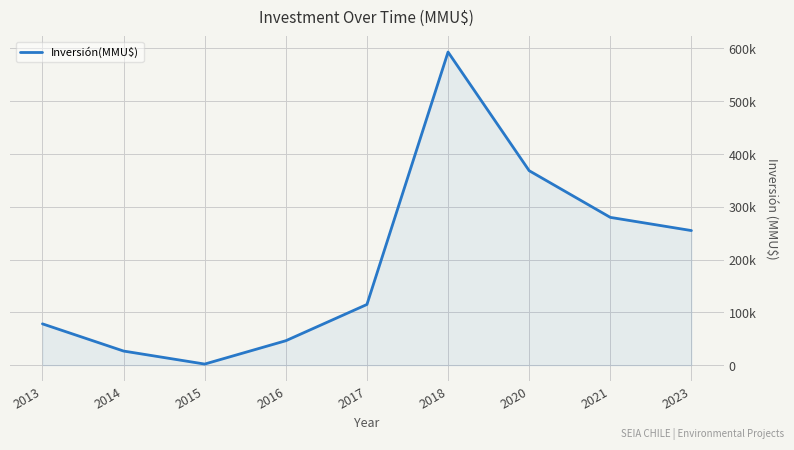

Which category has the lowest value across all series?

2015